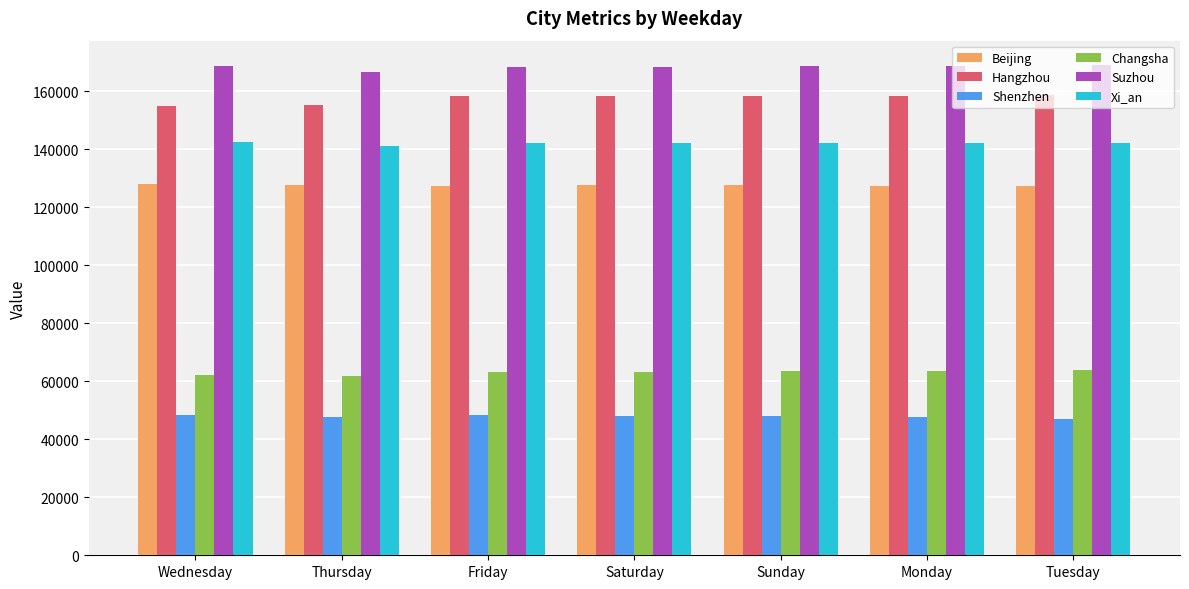

What is the label of the 3rd bar from the right?

Sunday